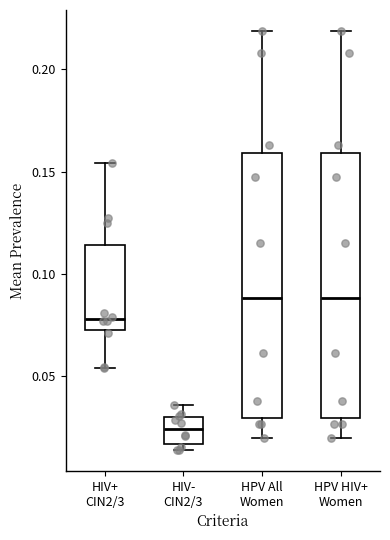

Reading left to right, read every box against the y-axis: the position of its median line, the range the box covers, and the ends of its whiskers. The values are not printed on the chart, so give them approximately, as read against the axis.

HIV+ CIN2/3: median 0.080, box 0.075 to 0.115, whiskers 0.055 to 0.155
HIV- CIN2/3: median 0.025, box 0.015 to 0.030, whiskers 0.015 (just below the box's lower edge) to 0.035
HPV All Women: median 0.090, box 0.030 to 0.160, whiskers 0.020 to 0.220
HPV HIV+ Women: median 0.090, box 0.030 to 0.160, whiskers 0.020 to 0.220